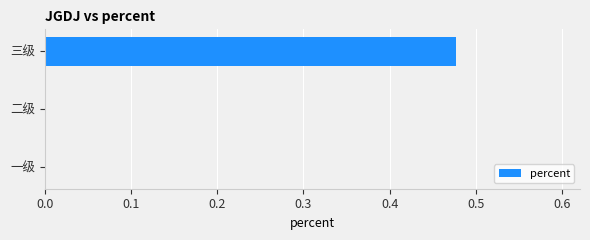

Does the chart contain stacked bars?

No